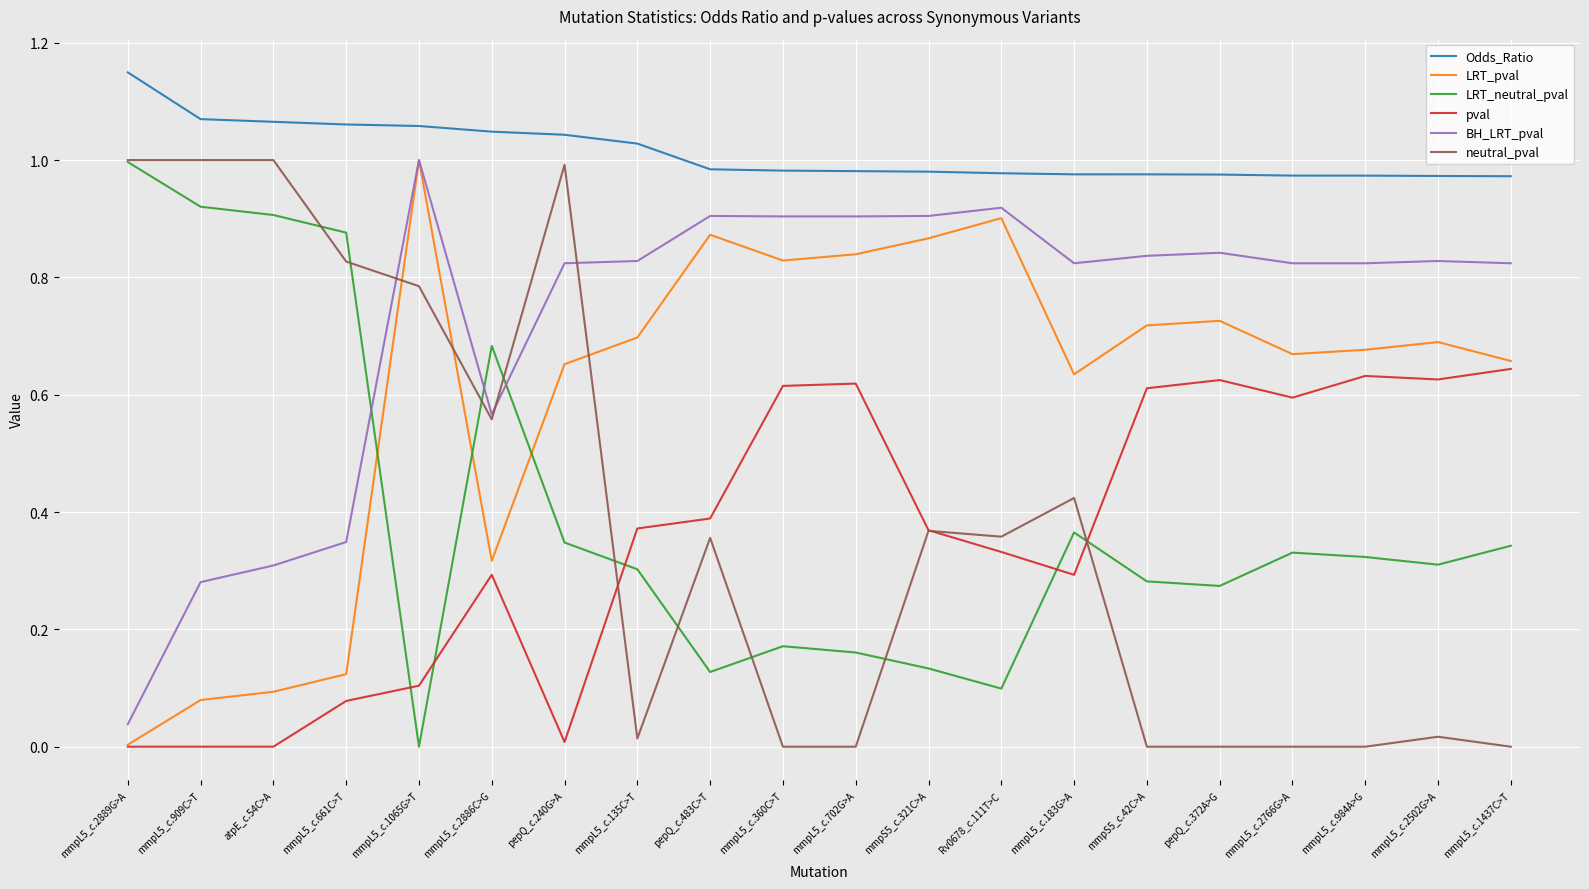

Does the chart display data point markers on the line(s)?

No